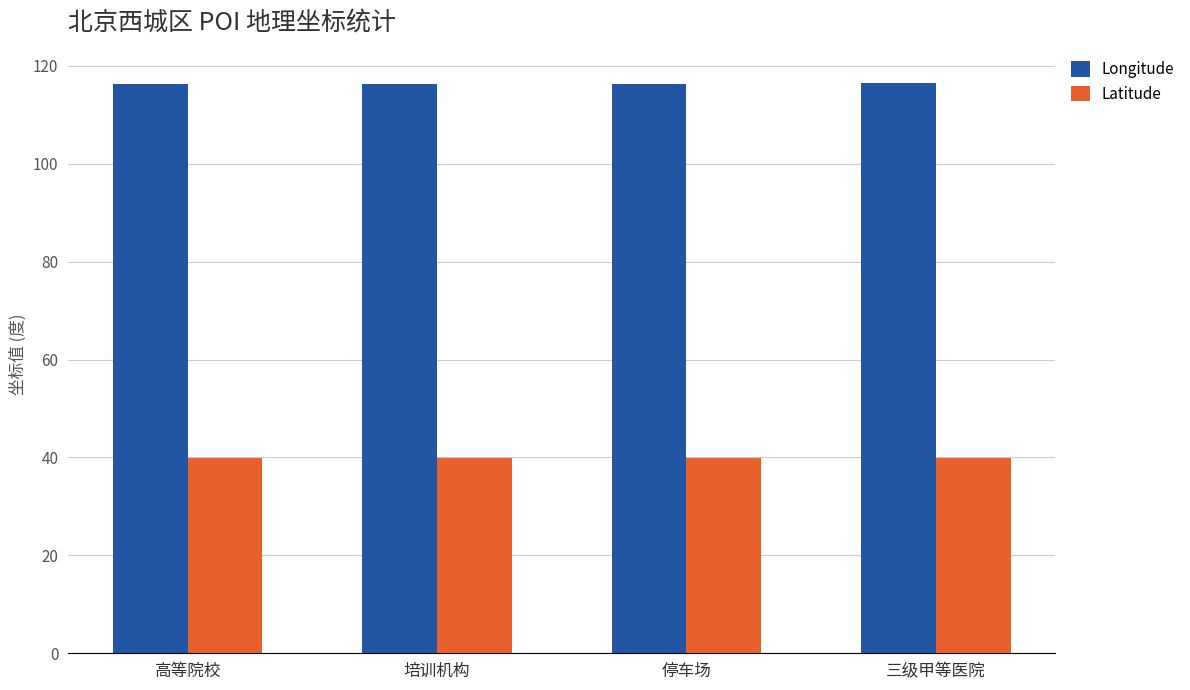

What is the approximate value of Longitude at 培训机构?

116.4